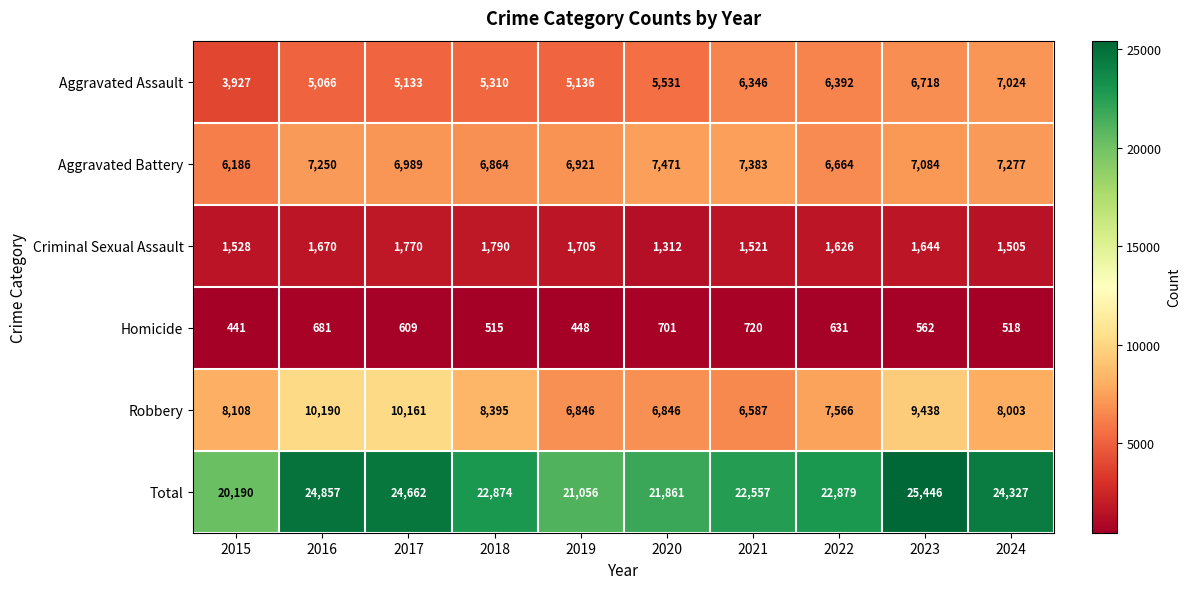

What is the approximate value of Homicide at 2020, to the nearest 50?

700